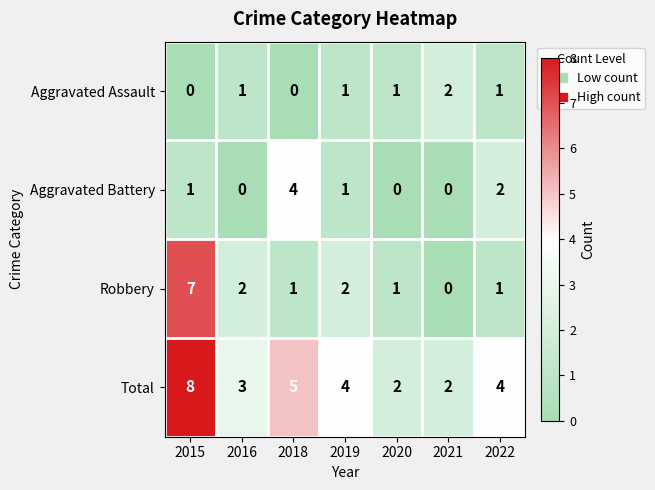

Where is Total nearest to the value 5?

2018